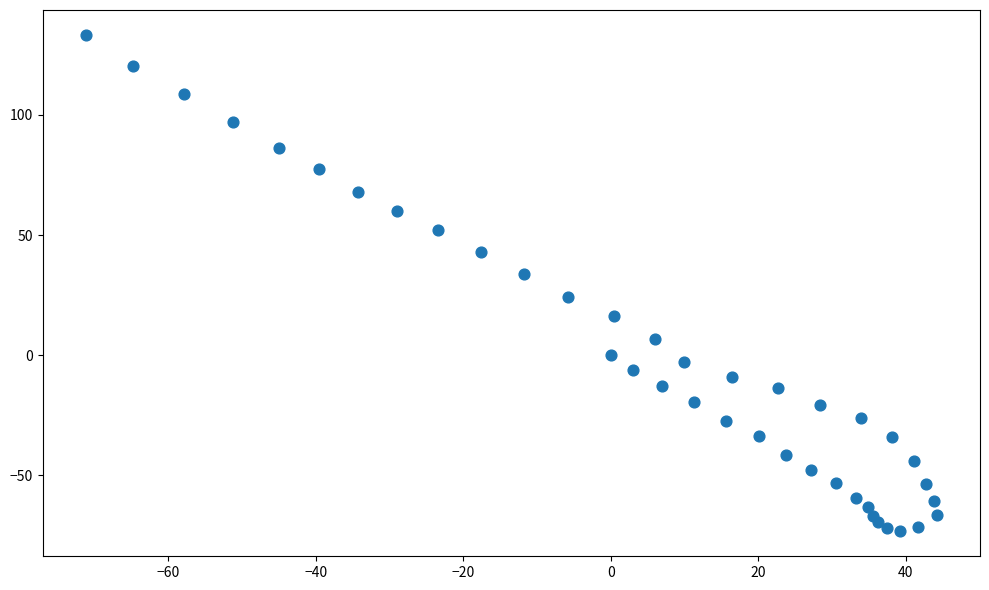

What is the range of Y values (max minus min)?

206.6